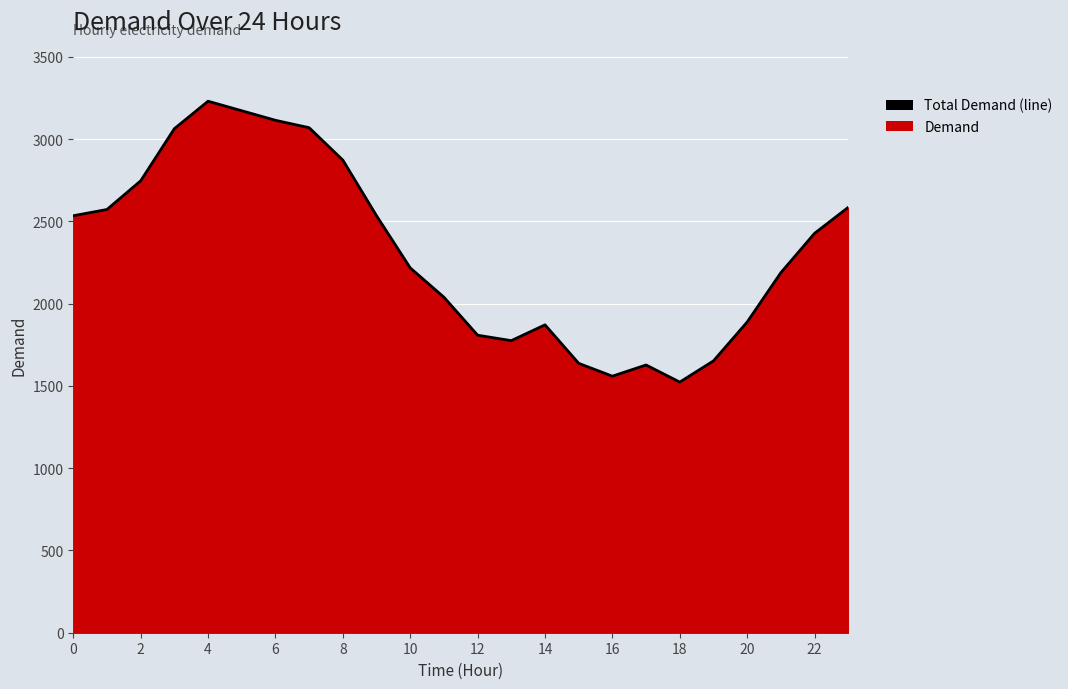

What is the maximum value shown in the chart?

3230